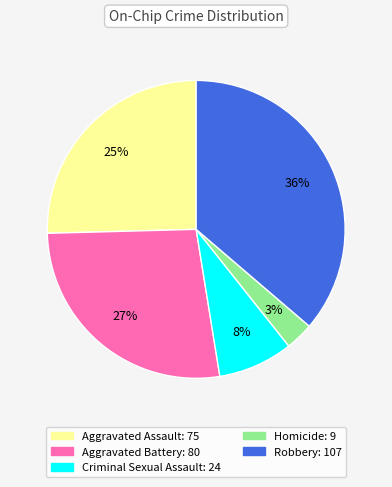

To the nearest percent, what is the difference between the Homicide and Robbery slice percentages?

33%